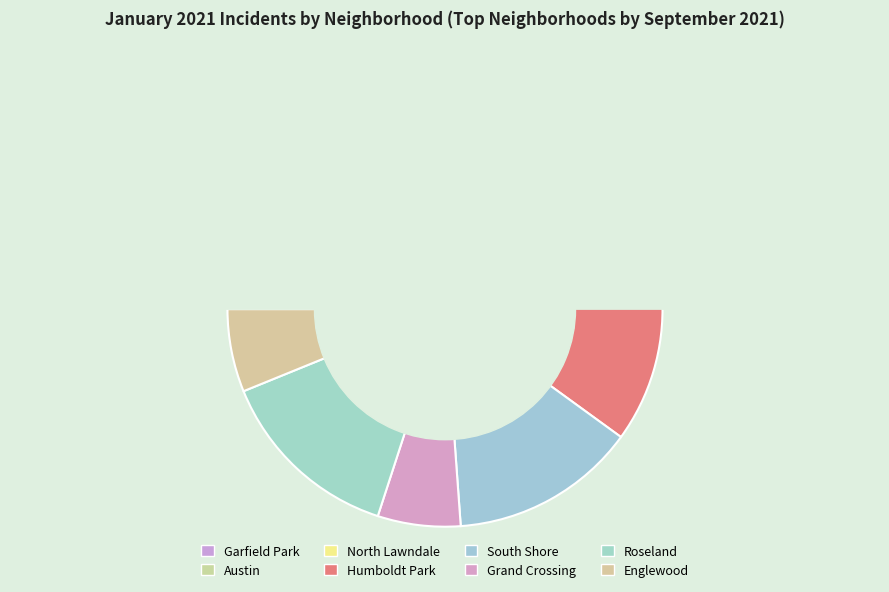

The Grand Crossing slice represents 18% of the pie. True or false?

False